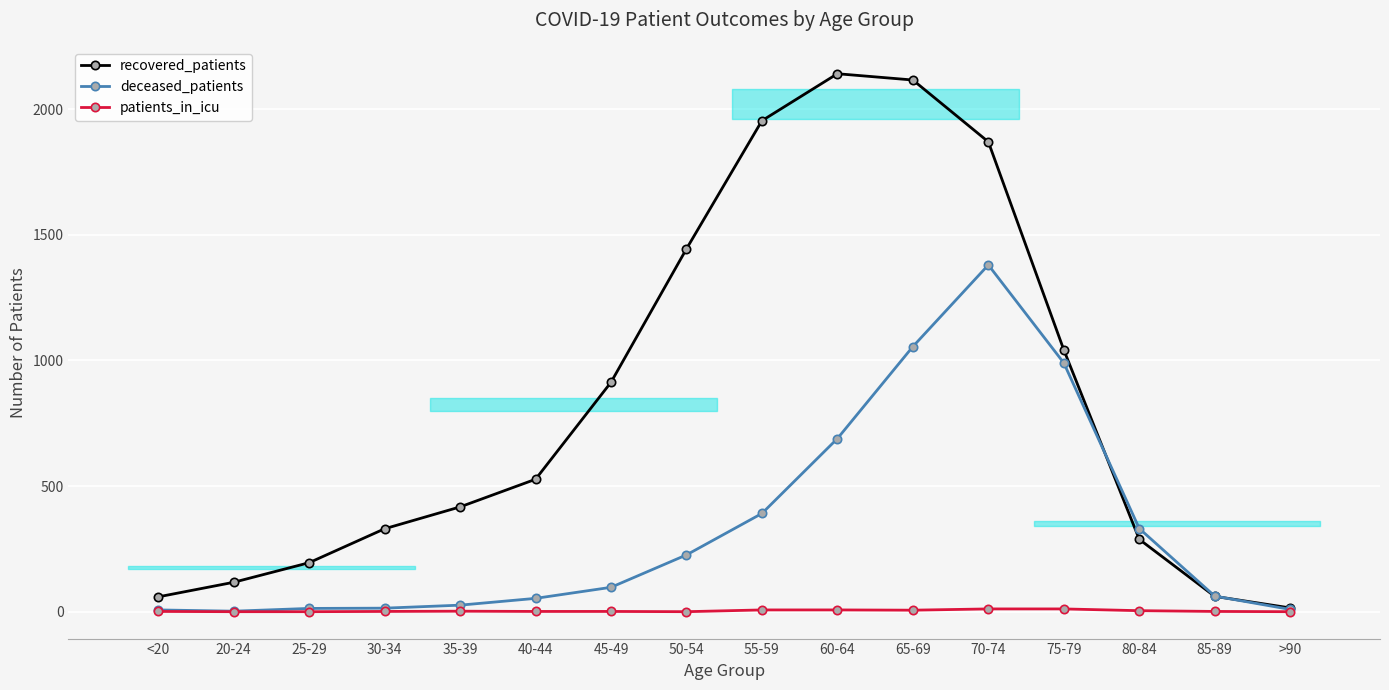

Is this an area chart (filled region under the line)?

No